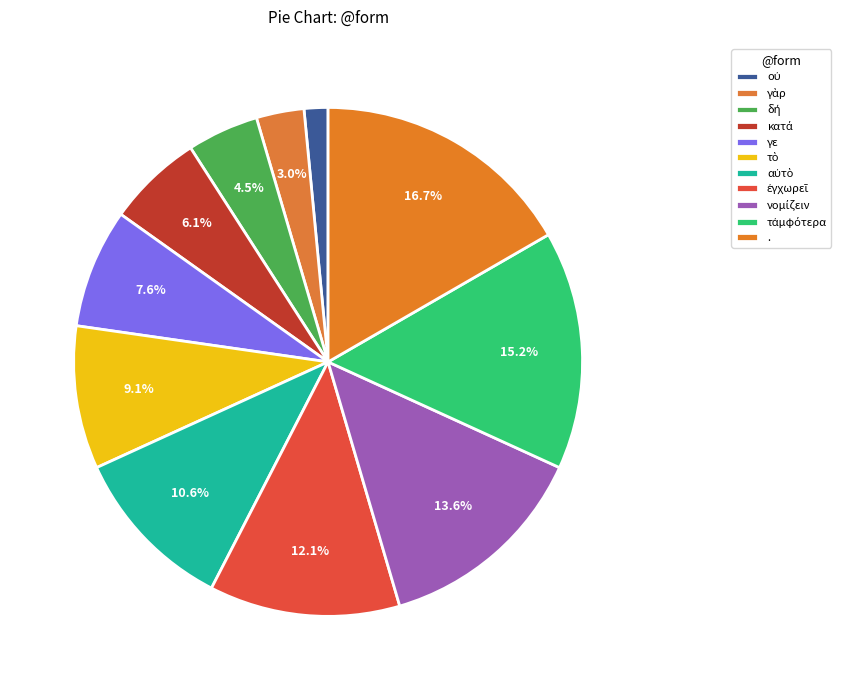

To the nearest percent, what is the combined percentage of αὐτὸ and .?

27%